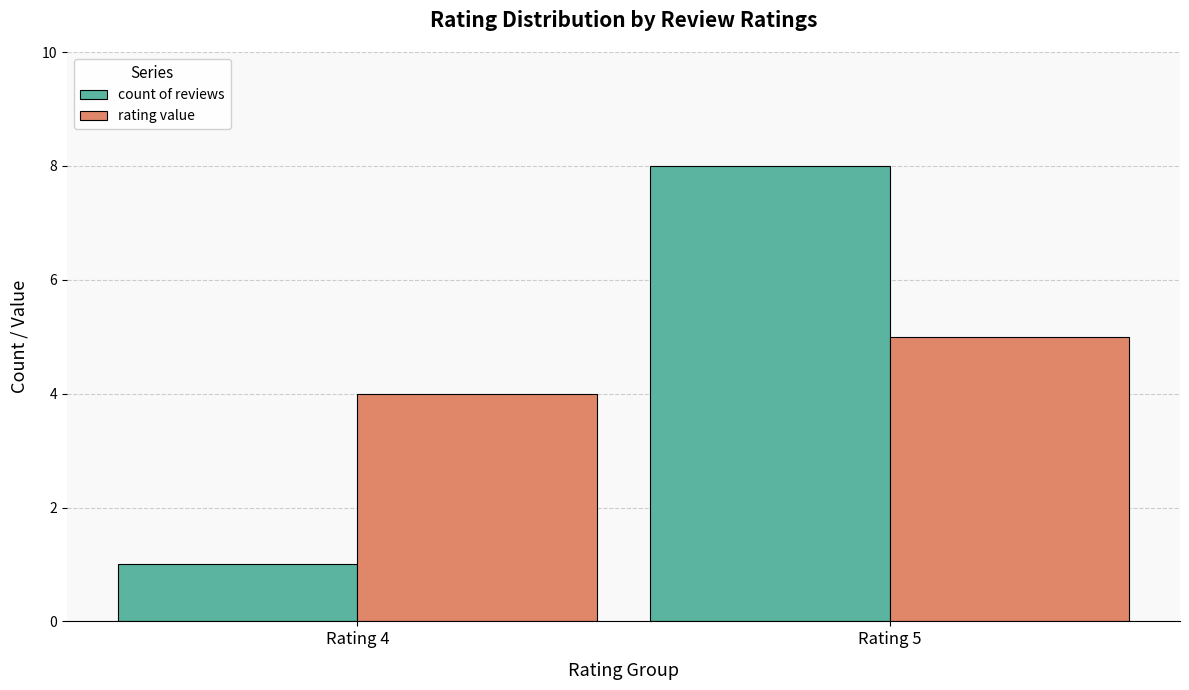

At which label is count of reviews closest to 4?

Rating 4